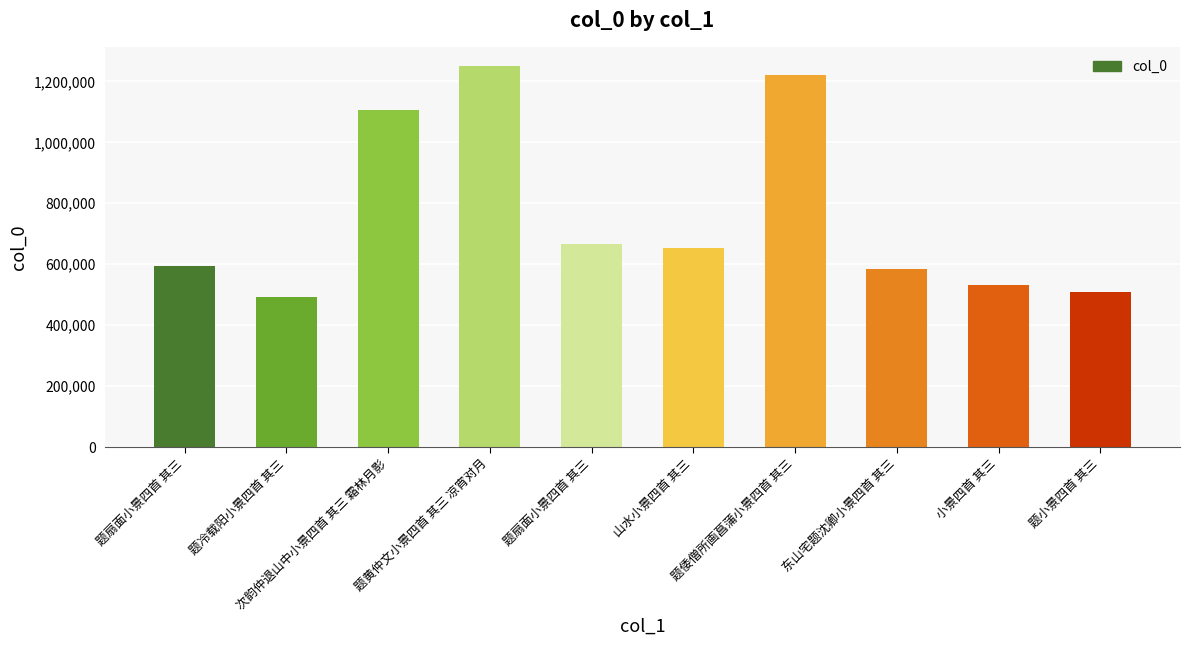

Does the chart contain any negative values?

No